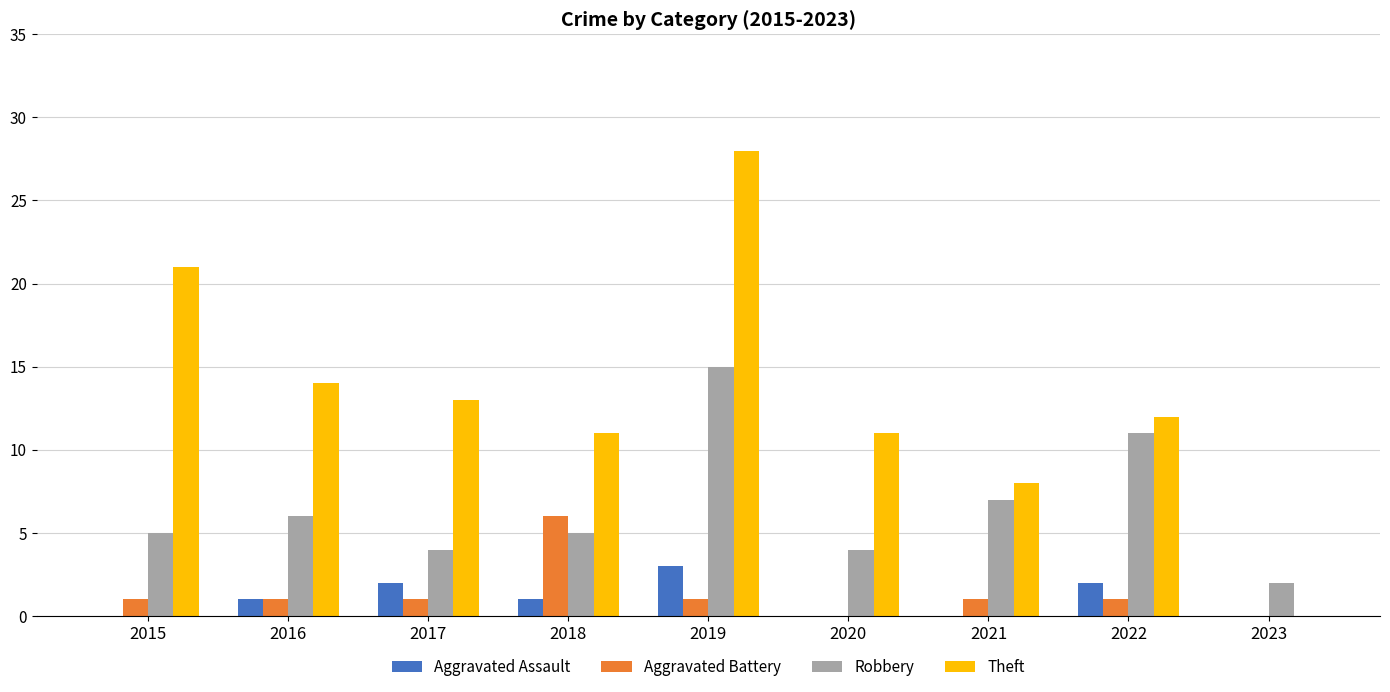

What is the maximum value for Aggravated Battery?

6